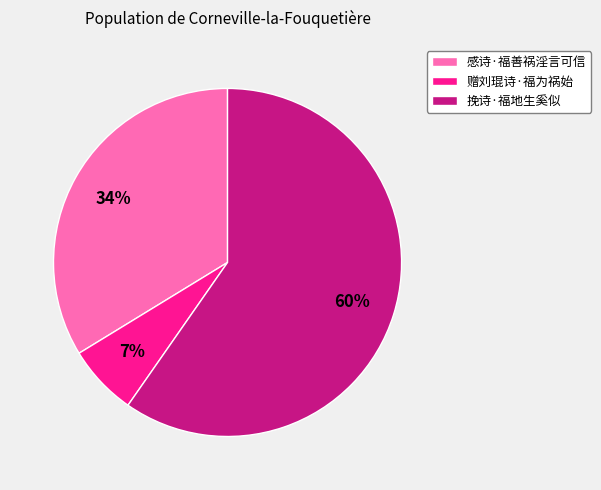

What percentage is the 赠刘琨诗·福为祸始 slice, to the nearest percent?

7%